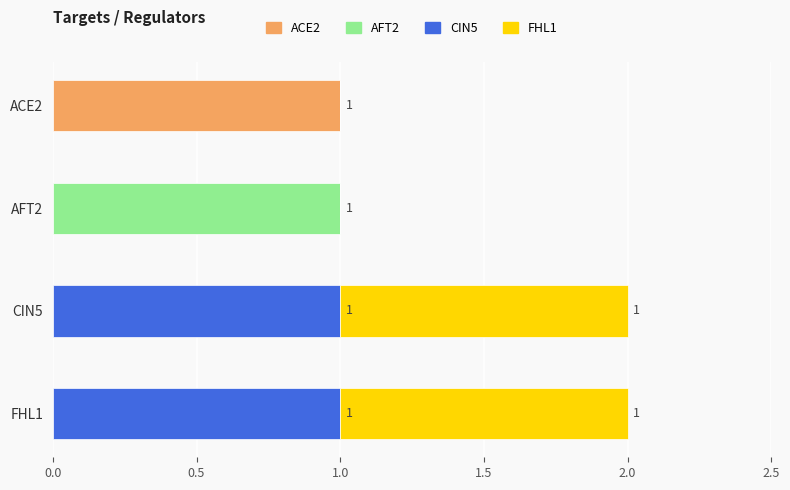

The ACE2 series shows 1 at ACE2. True or false?

True